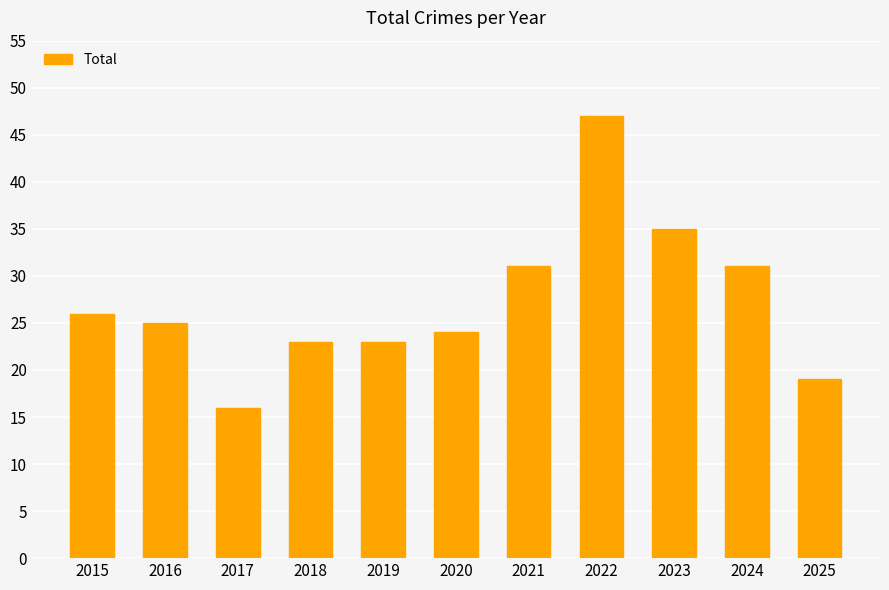

What is the approximate value at 2025?

19